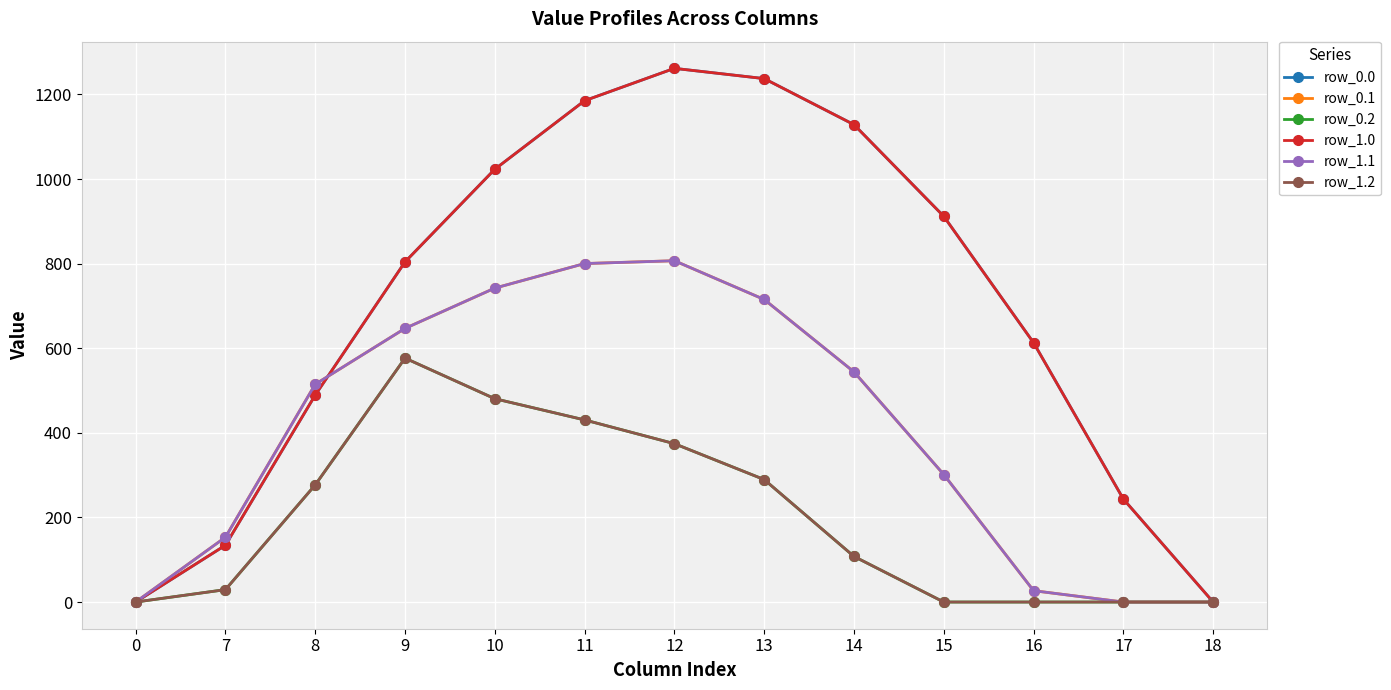

What is the sum of the row_0.2 values at 10 and 0?

480.7